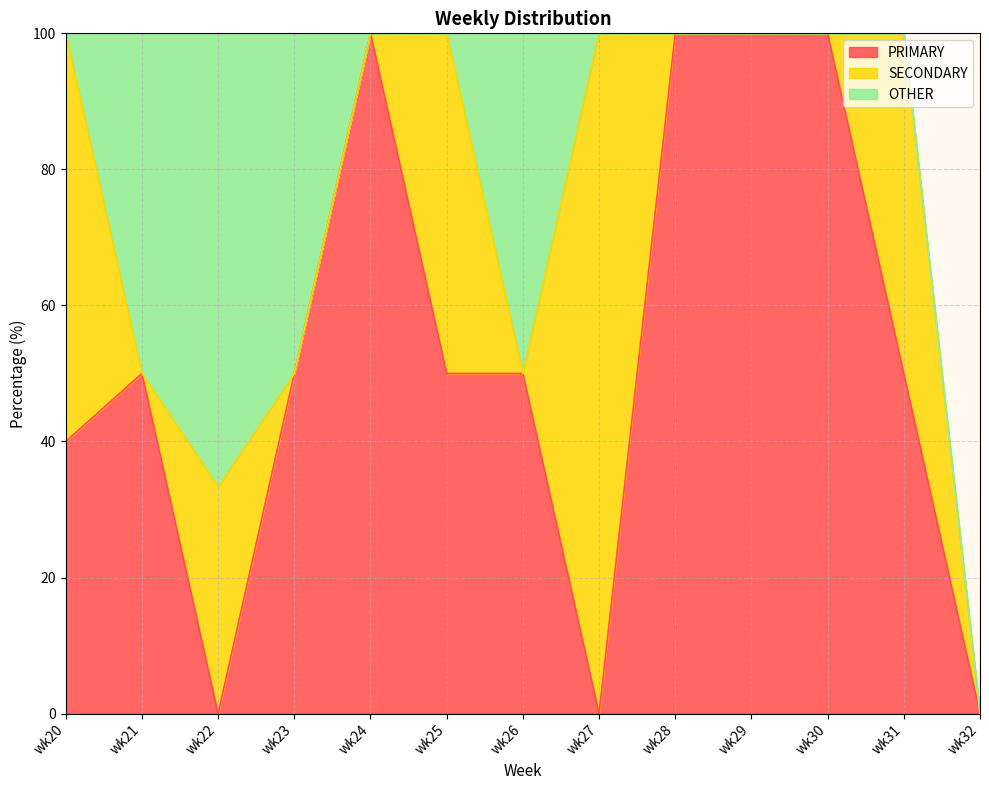

What is the maximum value for OTHER?

66.7